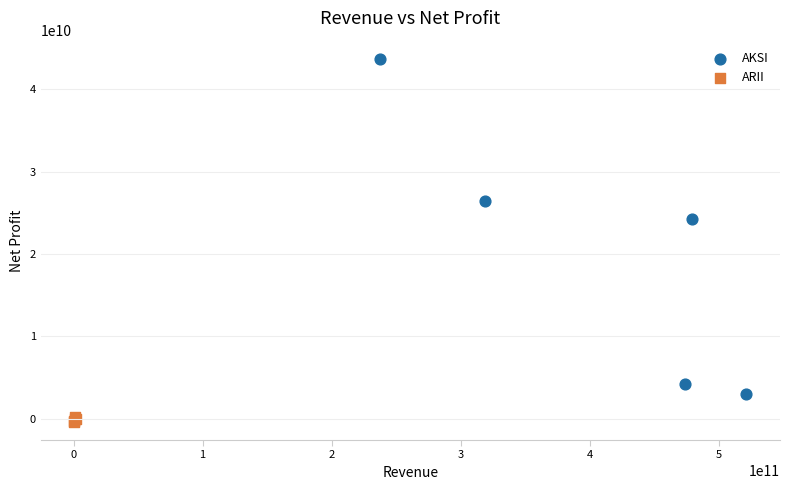

Which series contains the highest Y value?

AKSI